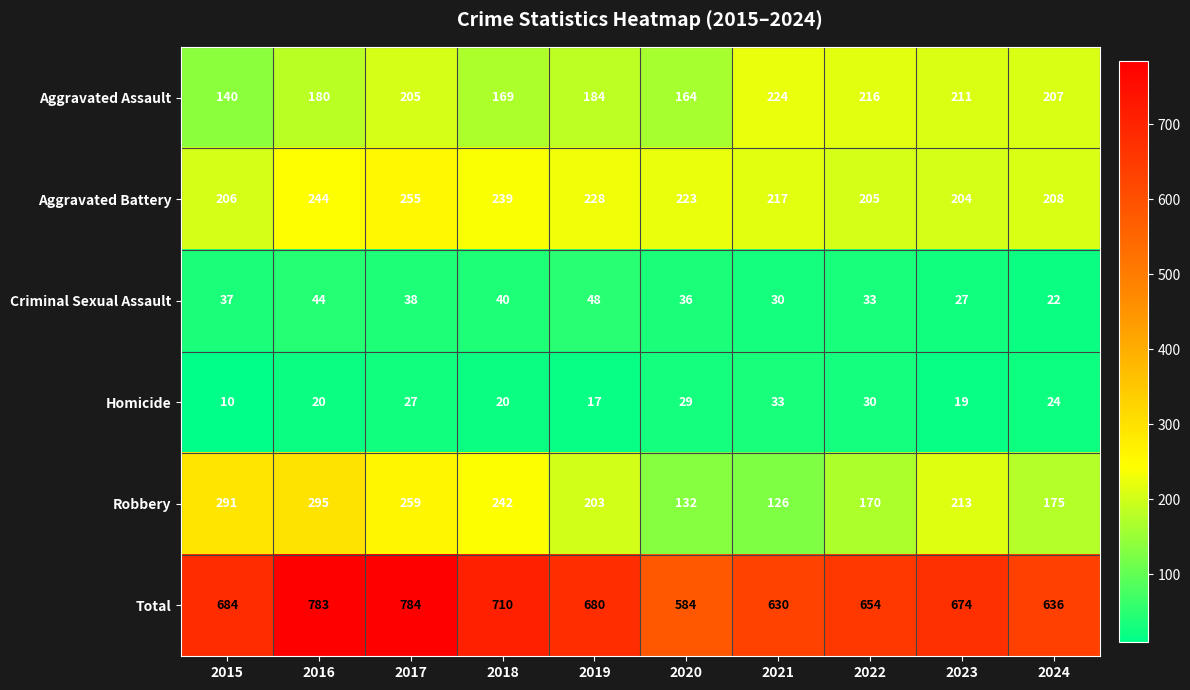

What is the approximate value of Criminal Sexual Assault at 2017?

38